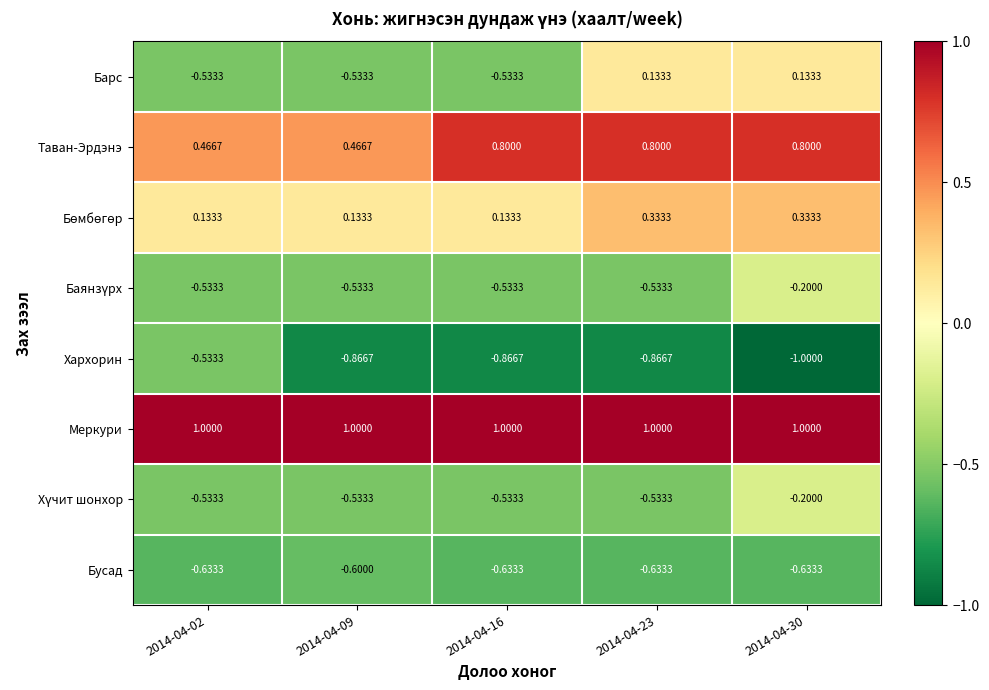

Which series changed the most between 2014-04-02 and 2014-04-16?

Хархорин